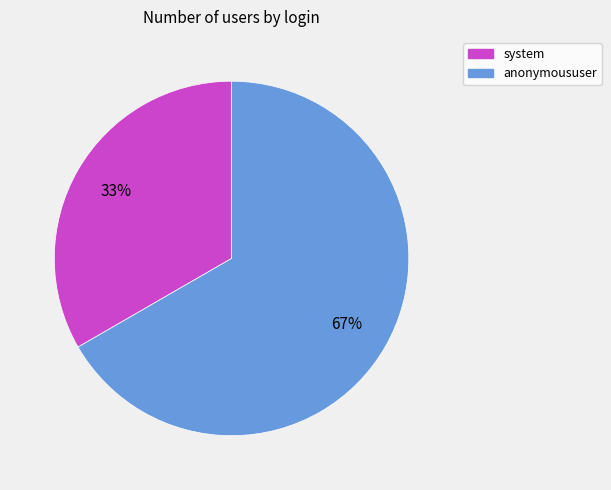

Which slice represents more than half of the pie?

anonymoususer